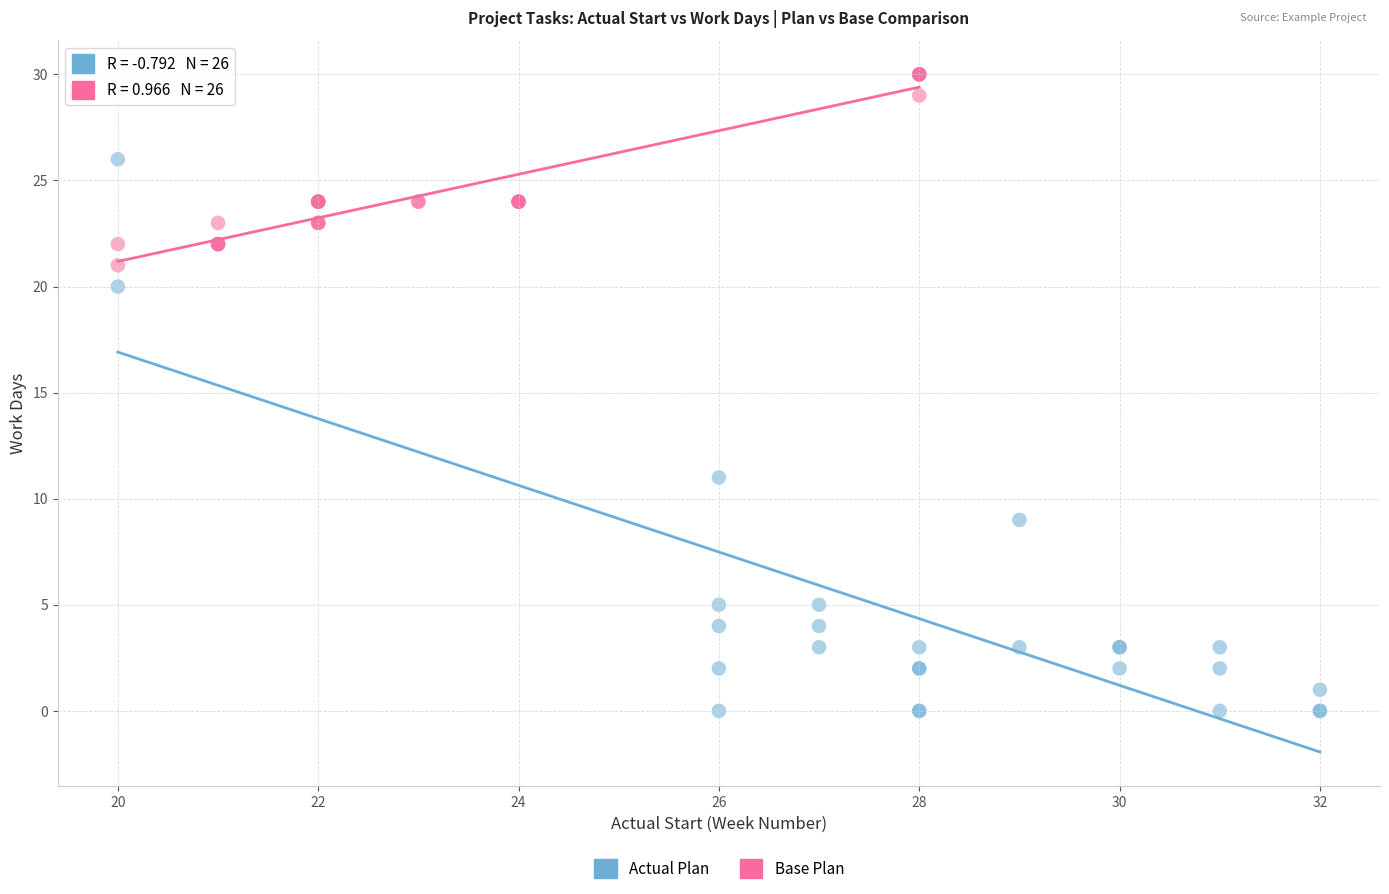

Which series reaches the minimum Y coordinate?

Actual Plan